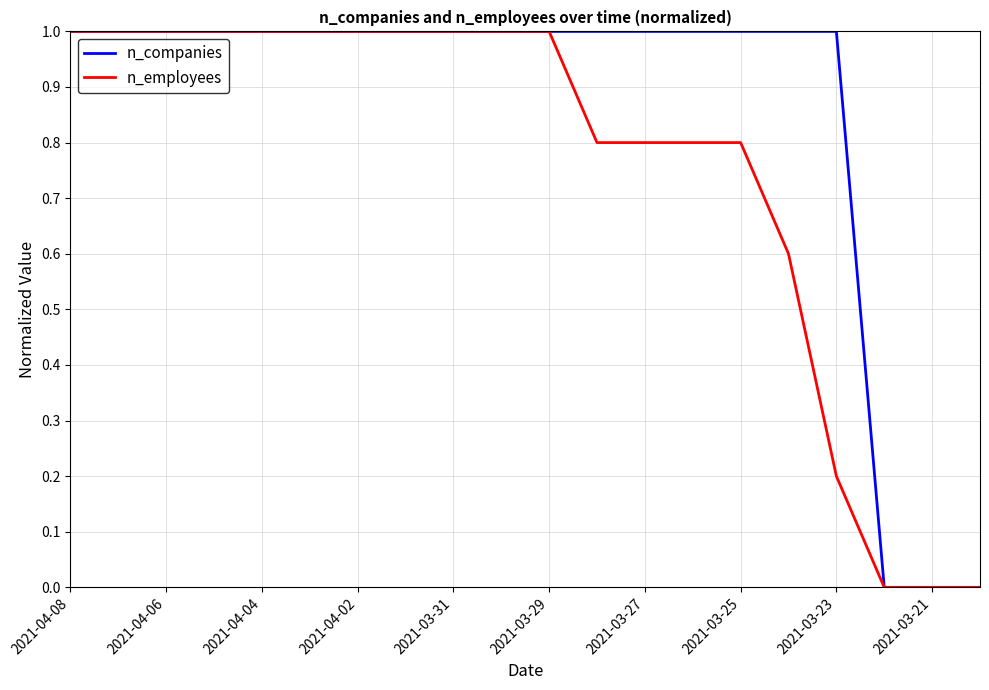

Which series has the largest total across all categories?

n_companies